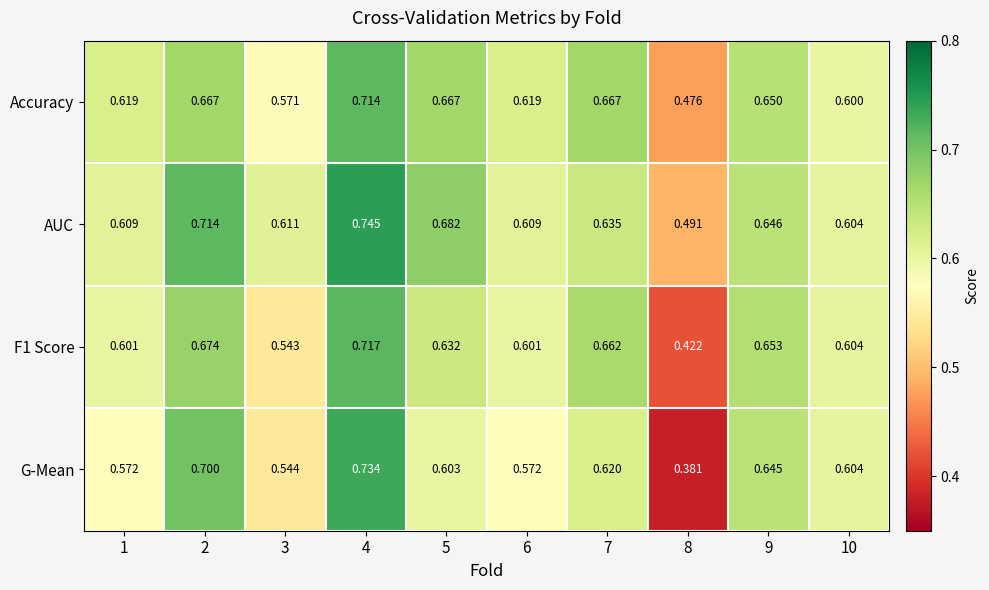

How many distinct data groups are displayed?

4